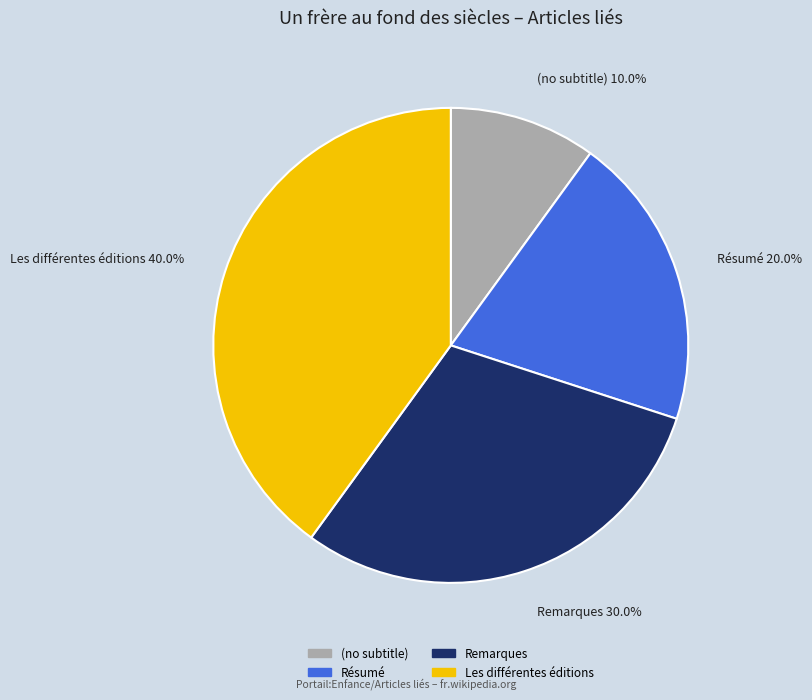

How many segments does this pie chart have?

4